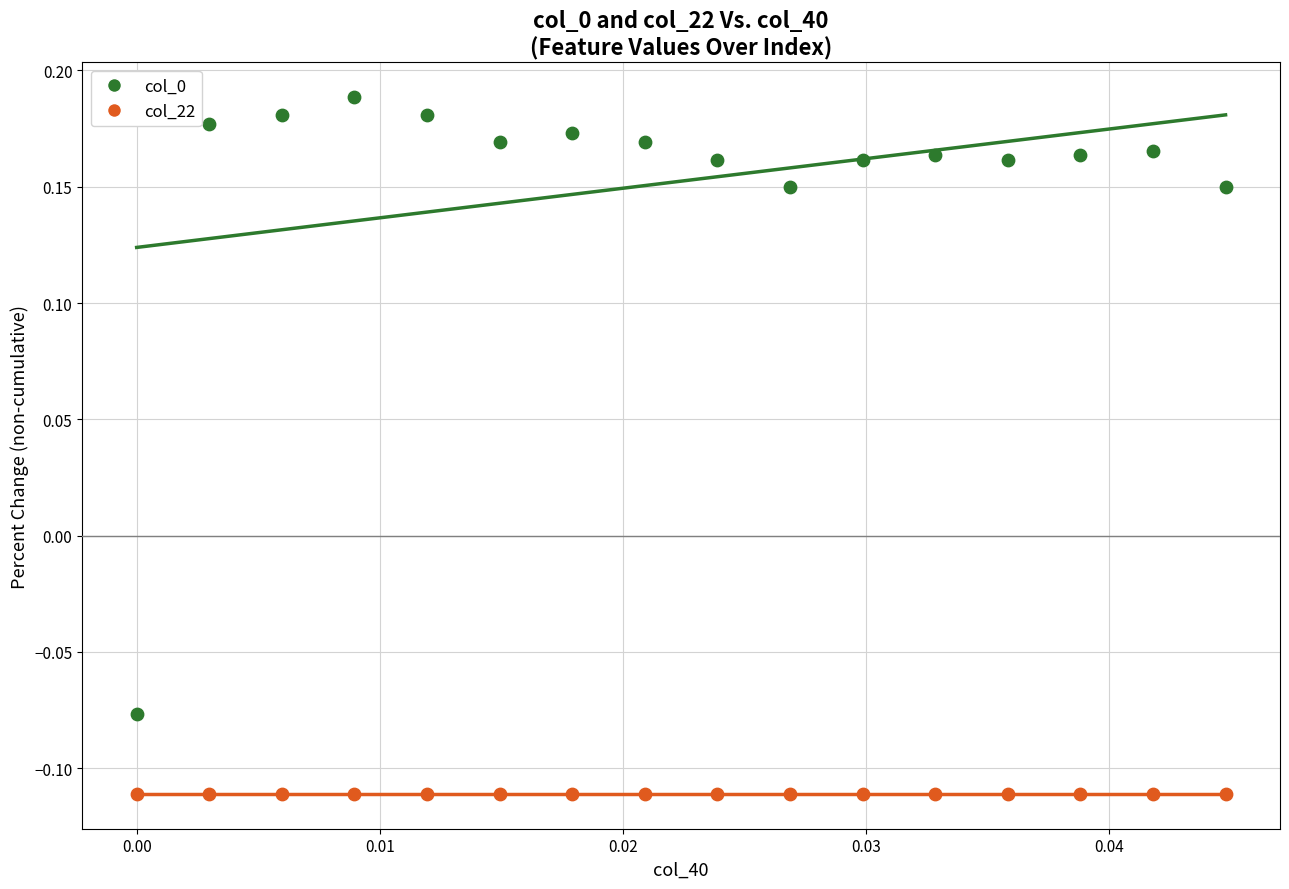

Which series contains the highest Y value?

col_0